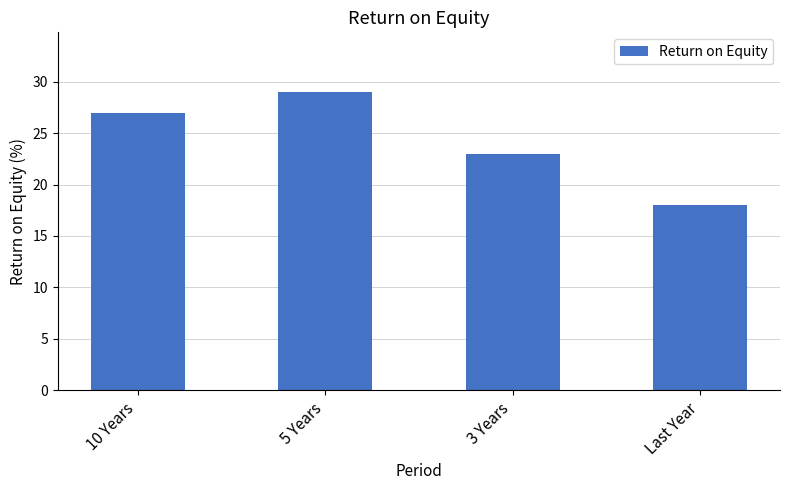

Reading left to right, transcribe all the data shown in this chart.

10 Years=27	5 Years=29	3 Years=23	Last Year=18